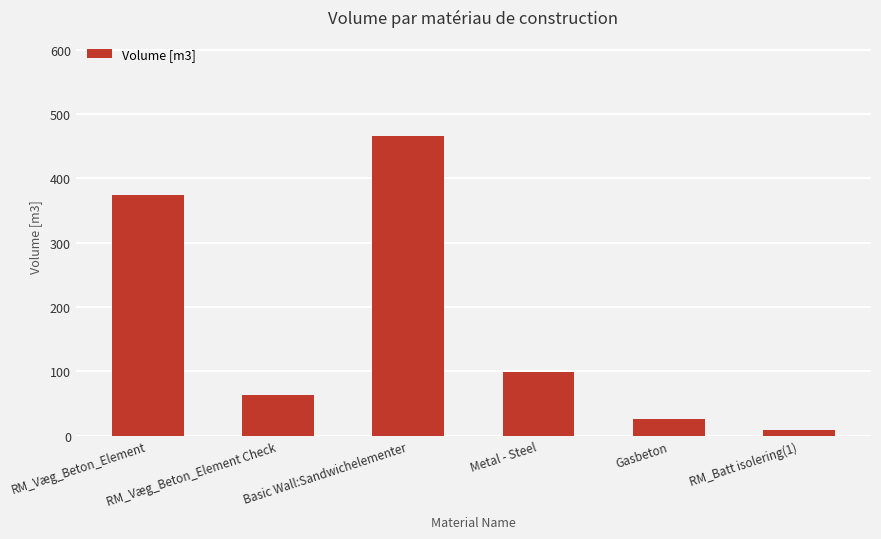

At which category does the chart reach its minimum across all series?

RM_Batt isolering(1)